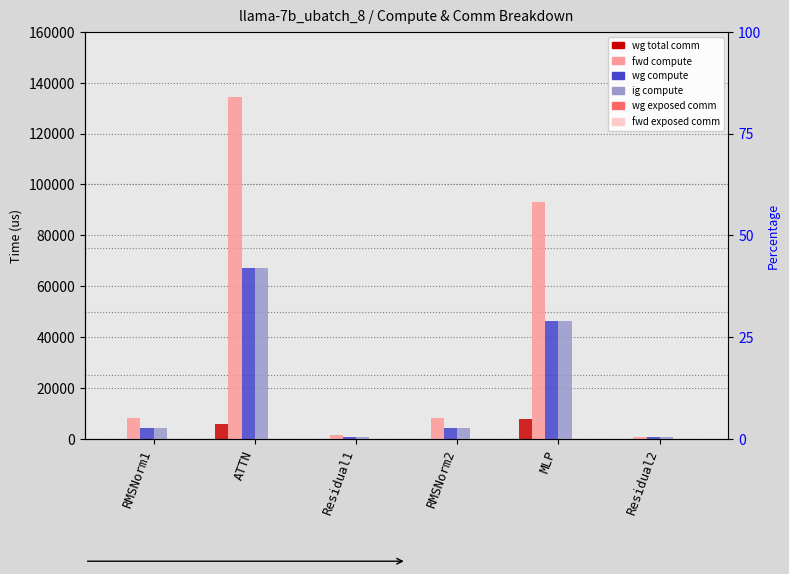

Is it true that wg total comm equals 0.0 at RMSNorm1?

True